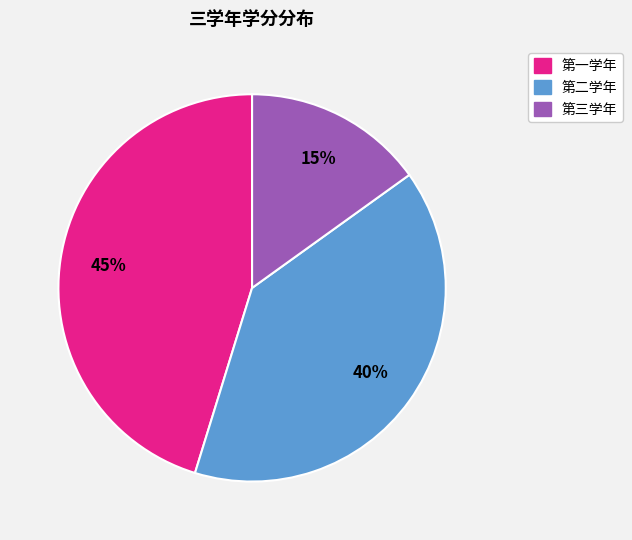

The 第二学年 slice represents 28% of the pie. True or false?

False